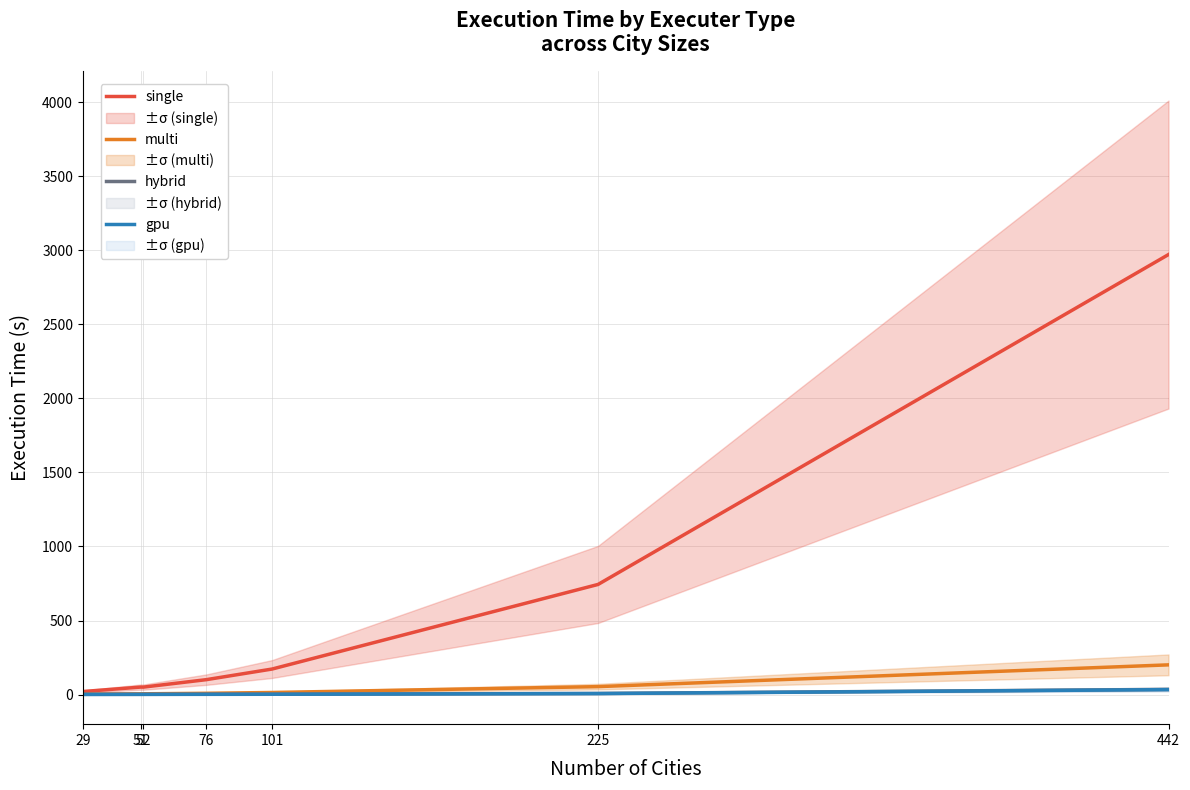

What is the difference between the maximum and minimum values in the gpu series?

32.5